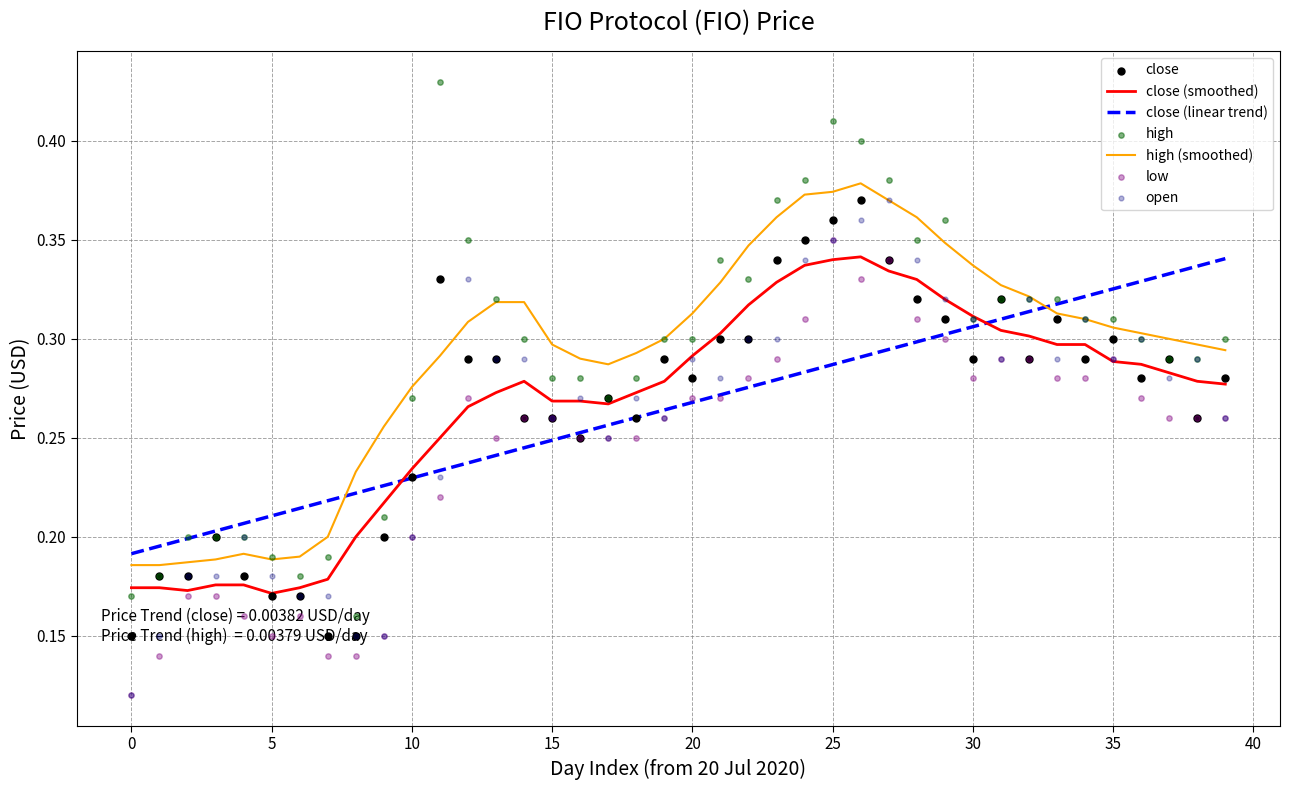

Which series contains the lowest Y value?

low